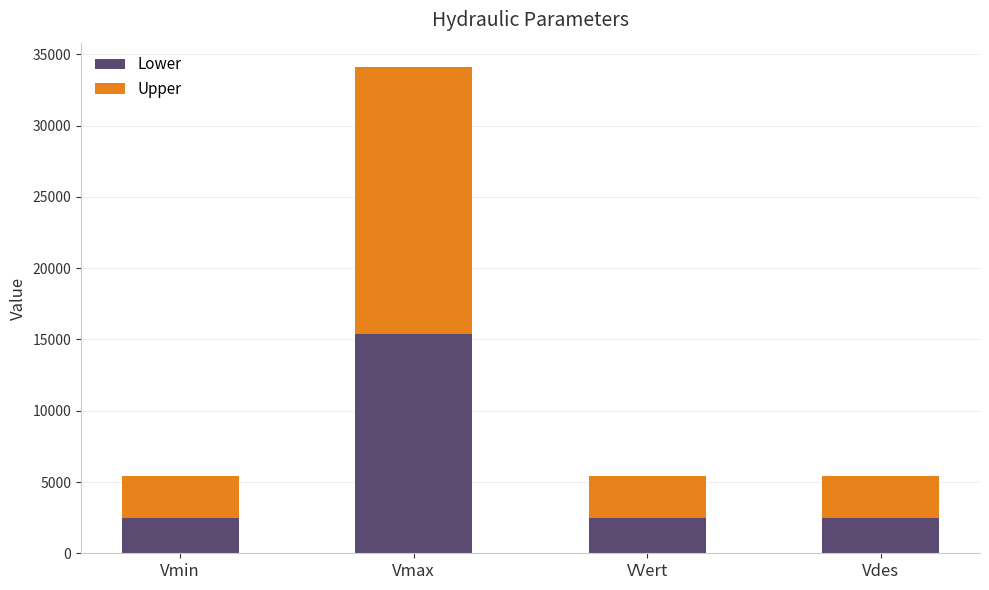

What is the lowest value of the Lower series?

2451.2